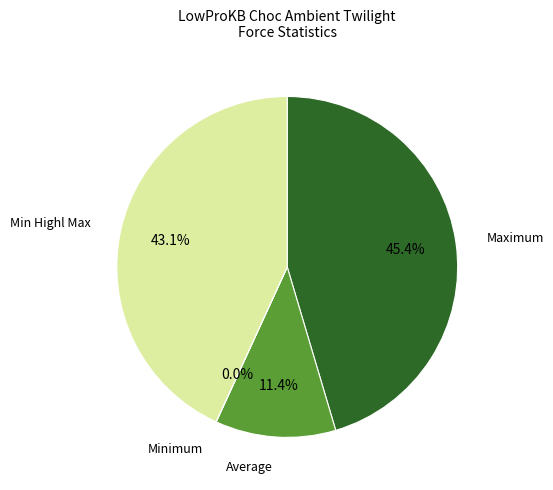

What portion of the pie excludes Maximum?

54.6%